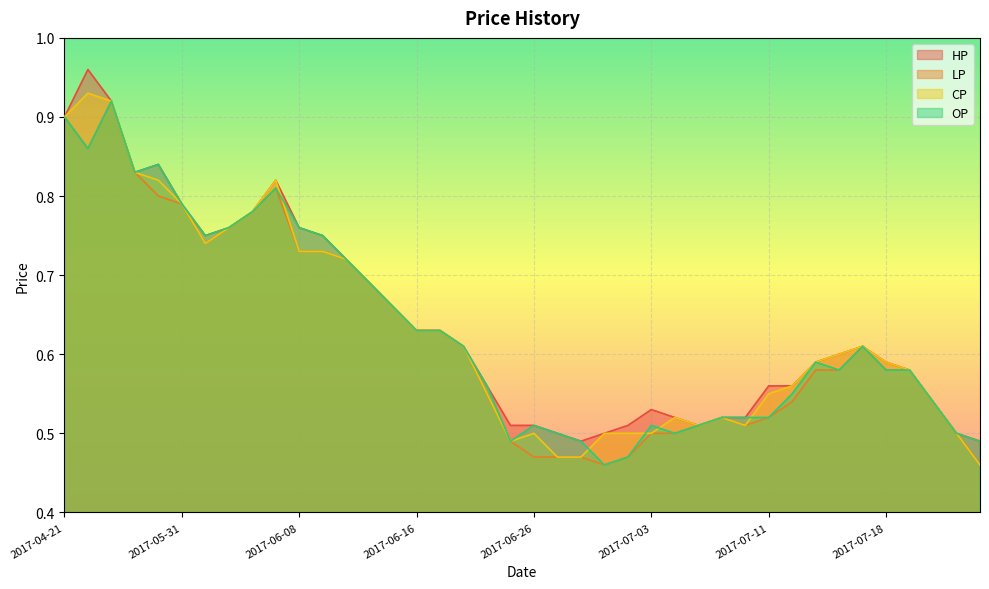

Which series has the largest total across all categories?

HP